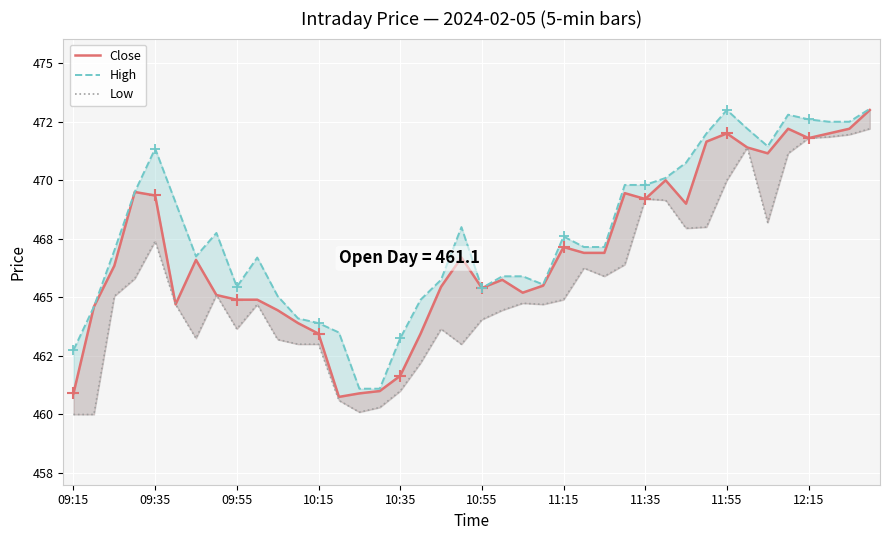

What is the total value across all series at 15?

1382.4